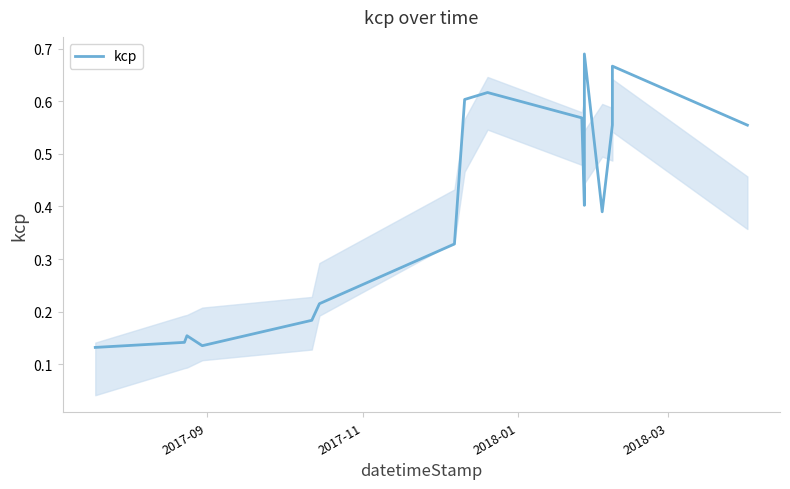

Is it true that the value at 2017-09 is 0.1?

True